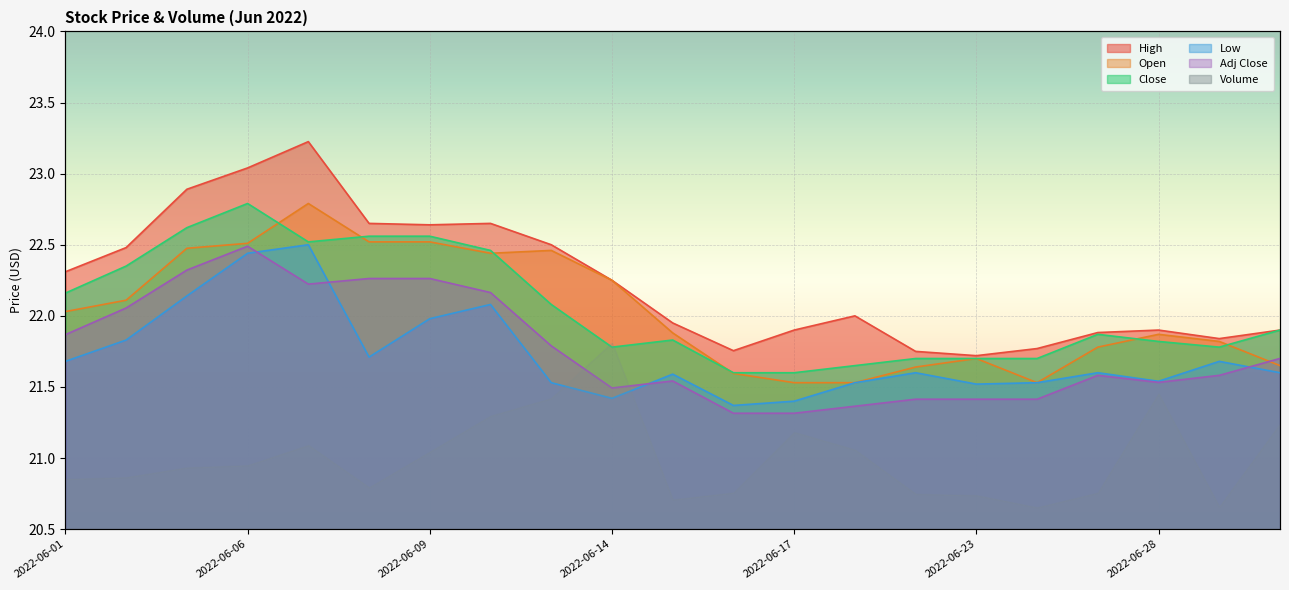

True or false: Low and High cross at least once.

False